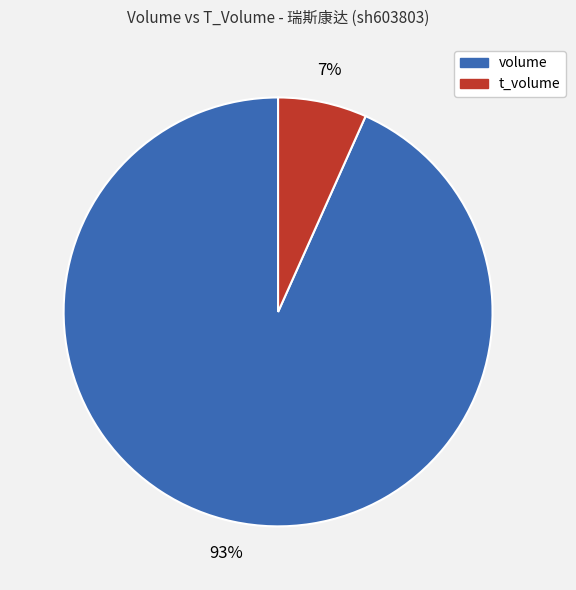

Rank the categories by value from lowest to highest.

t_volume, volume